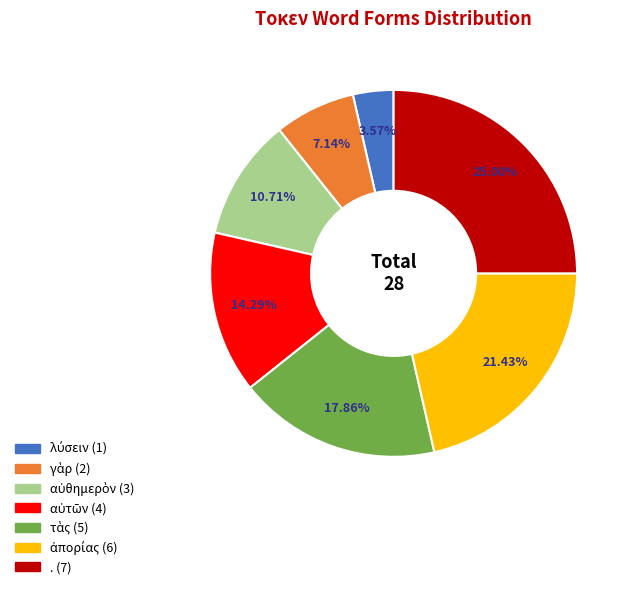

Is there any slice that represents more than half of the pie?

No